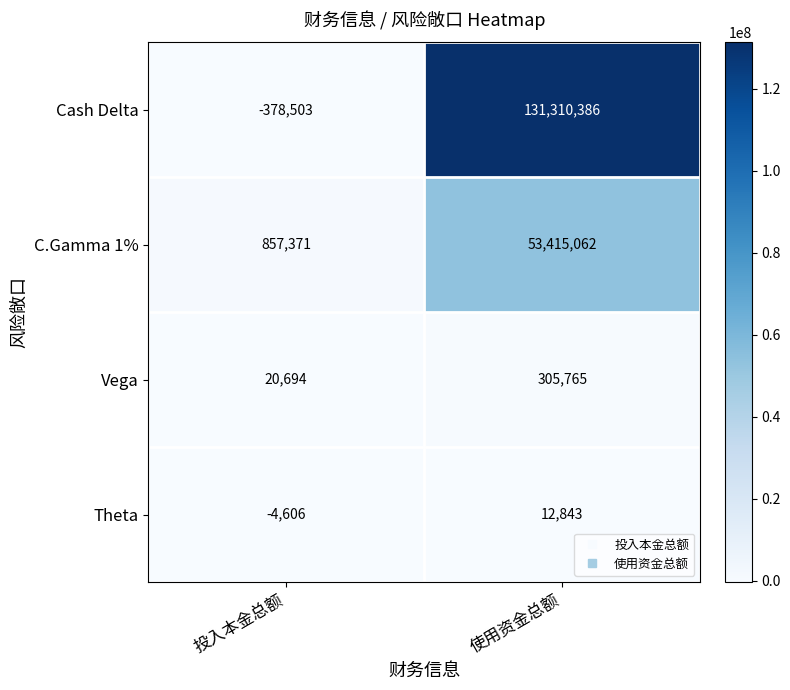

Rank the series at 使用资金总额 from lowest to highest value.

Theta, Vega, C.Gamma 1%, Cash Delta